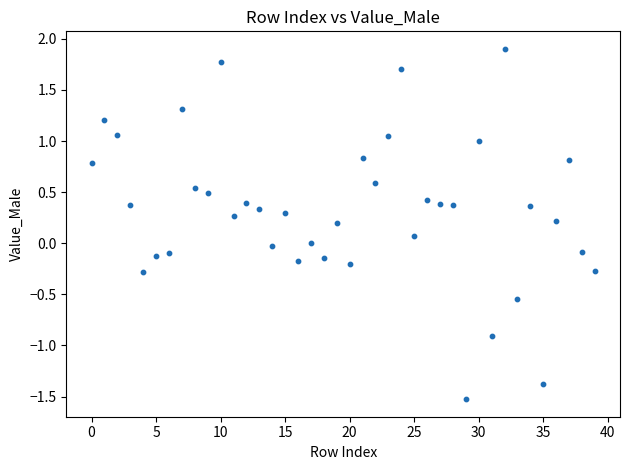

What is the range of Y values (max minus min)?

3.4